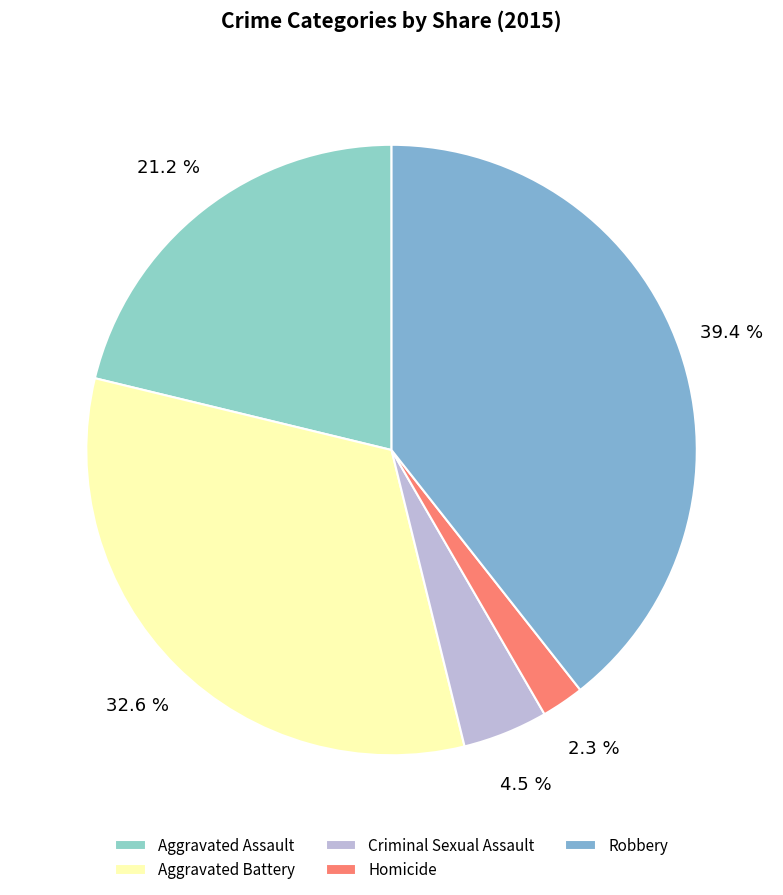

True or false: Criminal Sexual Assault accounts for 19% of the total.

False